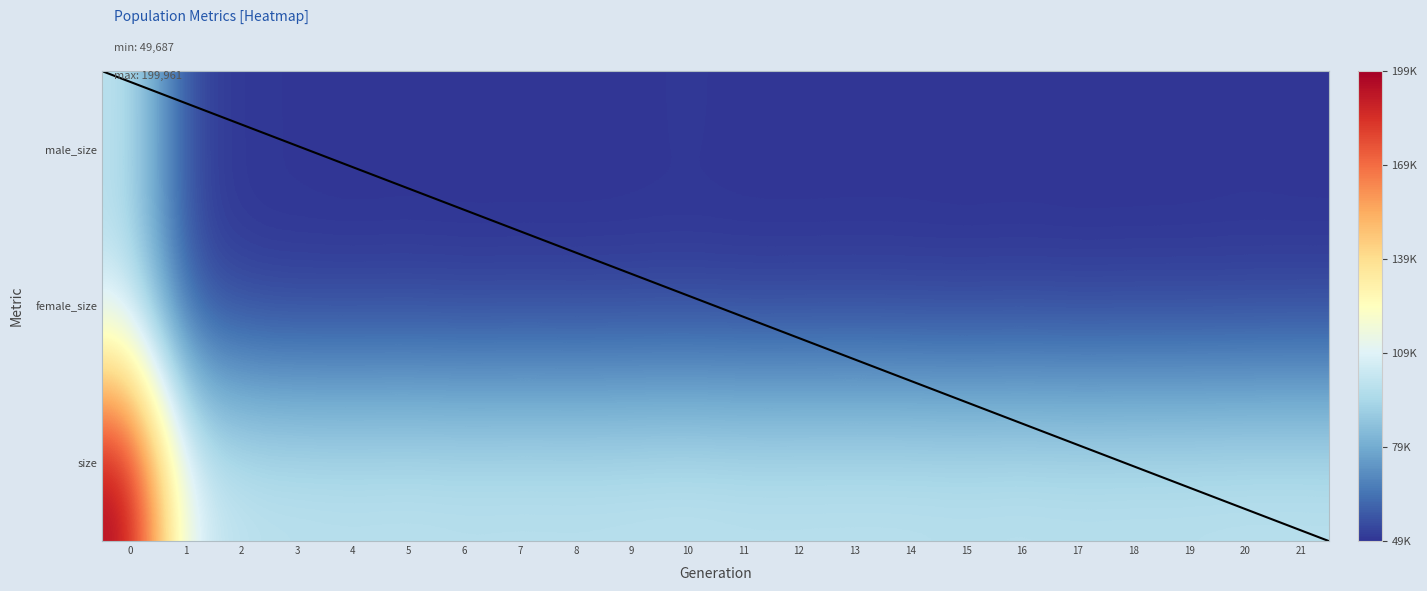

True or false: 0 has a value of 100383 at 0.

True